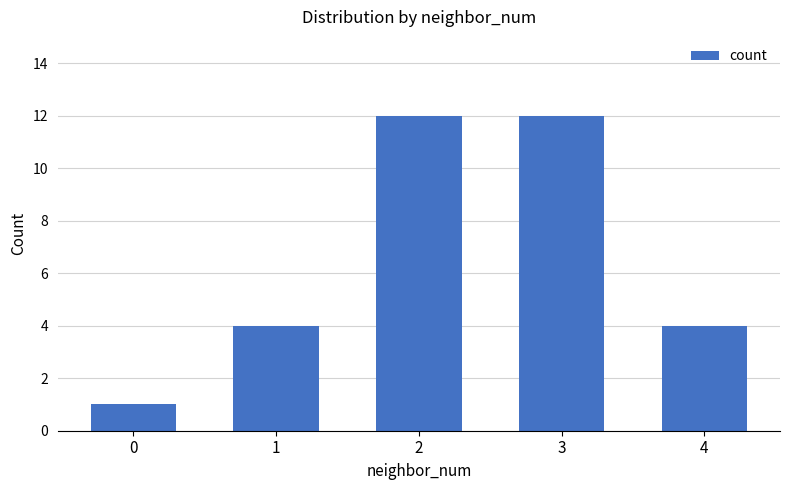

What is the change in value from 2 to 4?

-8